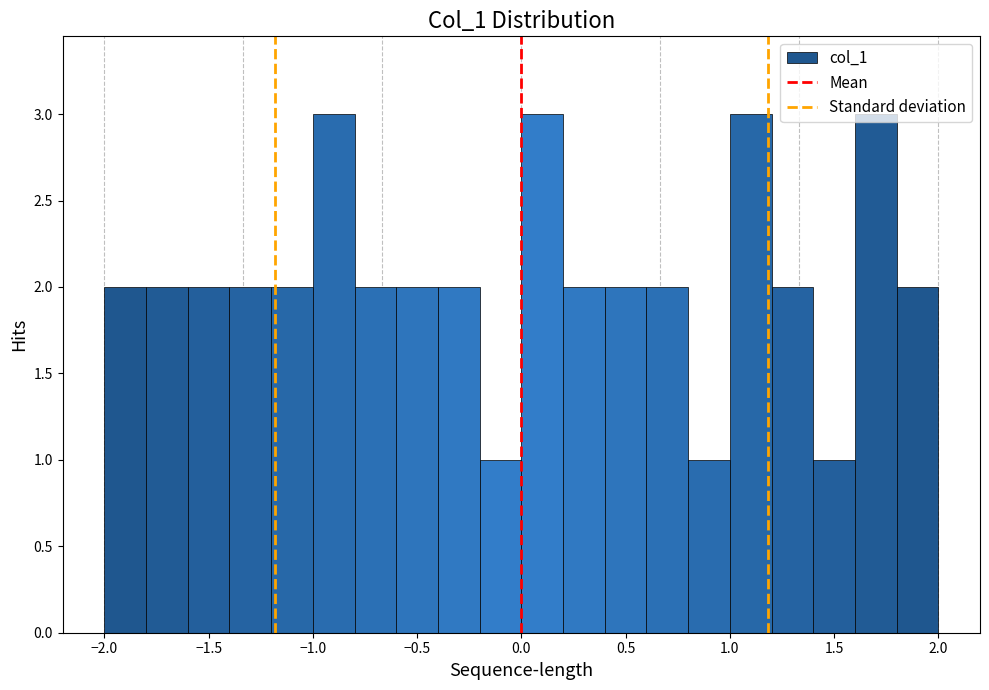

Reading left to right, list every bar in this chart as the range it spans on the x-axis followed by its height. The values are not printed on the chart, so give them approximately, as read against the axis.

-2.0 to -1.8: 2
-1.8 to -1.6: 2
-1.6 to -1.4: 2
-1.4 to -1.2: 2
-1.2 to -1.0: 2
-1.0 to -0.8: 3
-0.8 to -0.6: 2
-0.6 to -0.4: 2
-0.4 to -0.2: 2
-0.2 to 0.0: 1
0.0 to 0.2: 3
0.2 to 0.4: 2
0.4 to 0.6: 2
0.6 to 0.8: 2
0.8 to 1.0: 1
1.0 to 1.2: 3
1.2 to 1.4: 2
1.4 to 1.6: 1
1.6 to 1.8: 3
1.8 to 2.0: 2